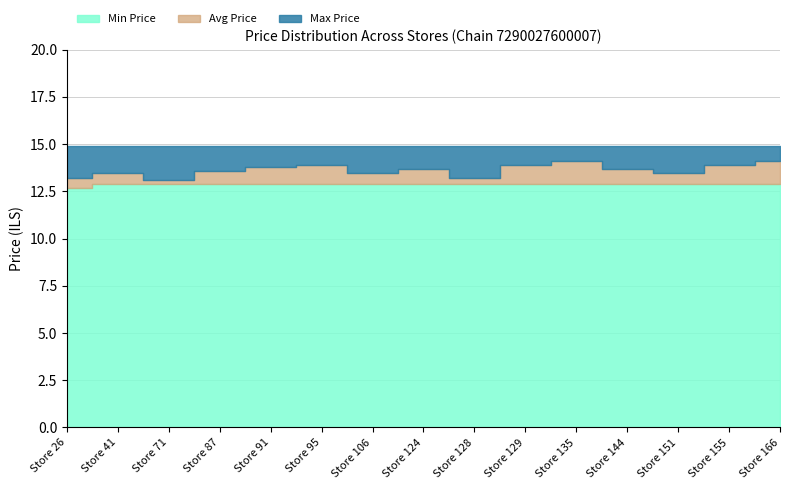

How many lines are shown in the chart?

3